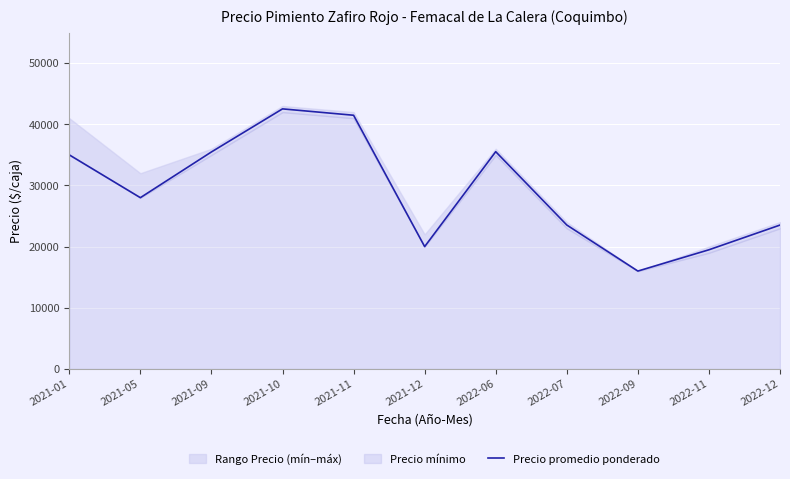

Does the chart display data point markers on the line(s)?

No